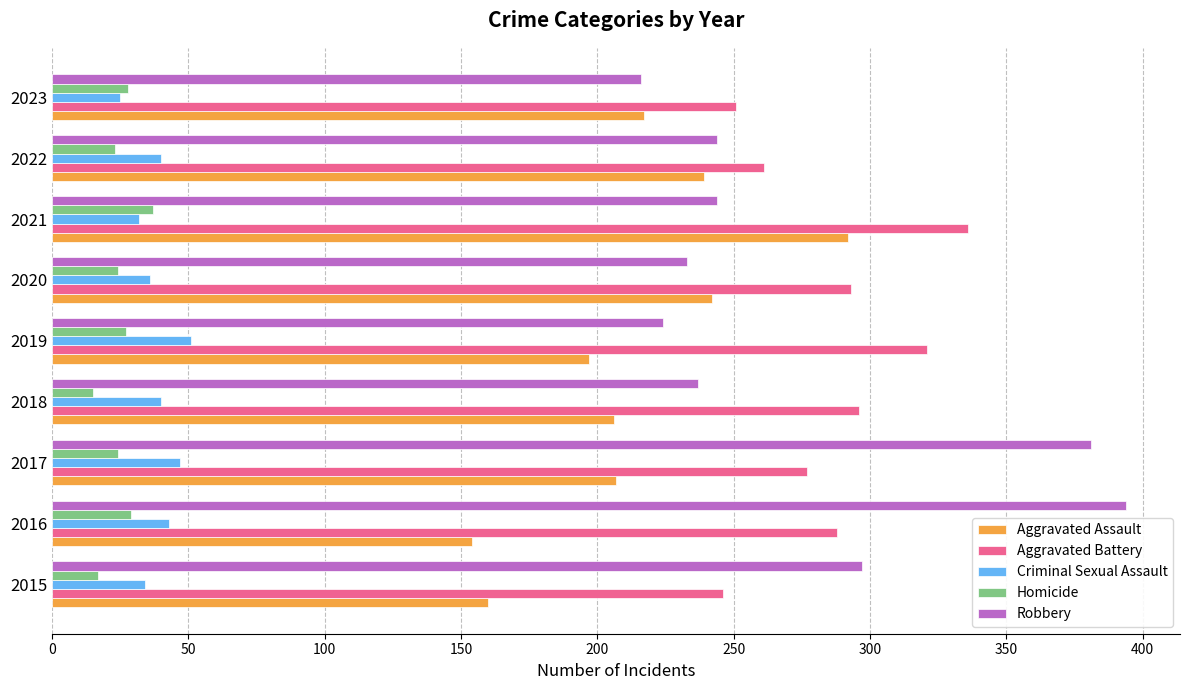

What are all the series names shown in the legend?

Aggravated Assault, Aggravated Battery, Criminal Sexual Assault, Homicide, Robbery